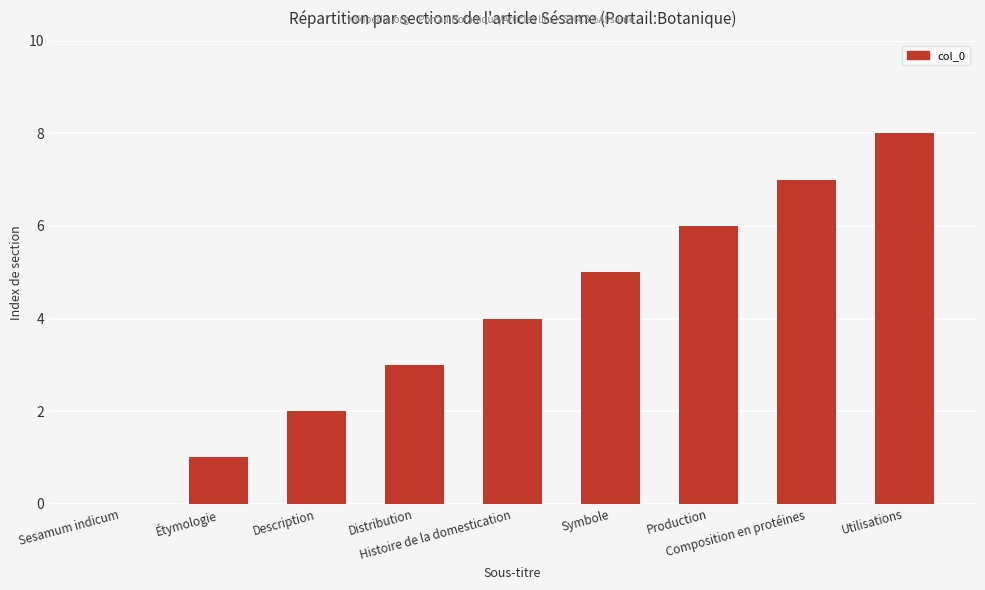

What is the greatest value displayed?

8